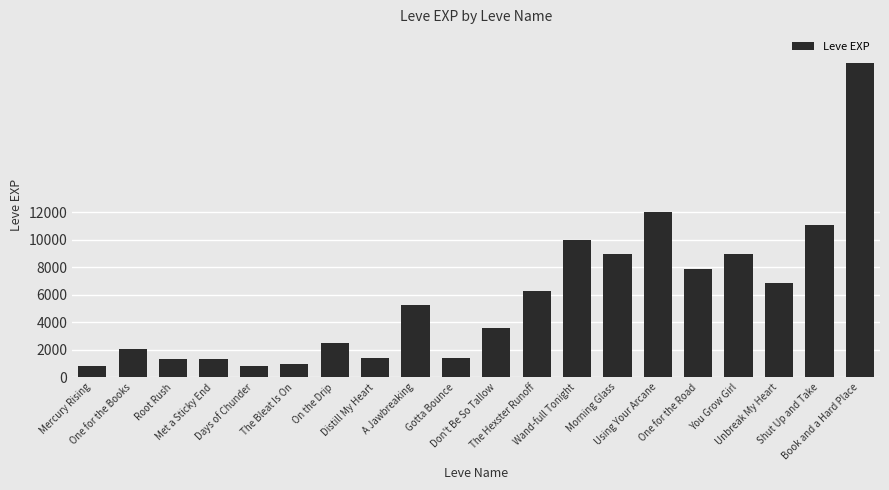

What is the smallest value displayed?

800